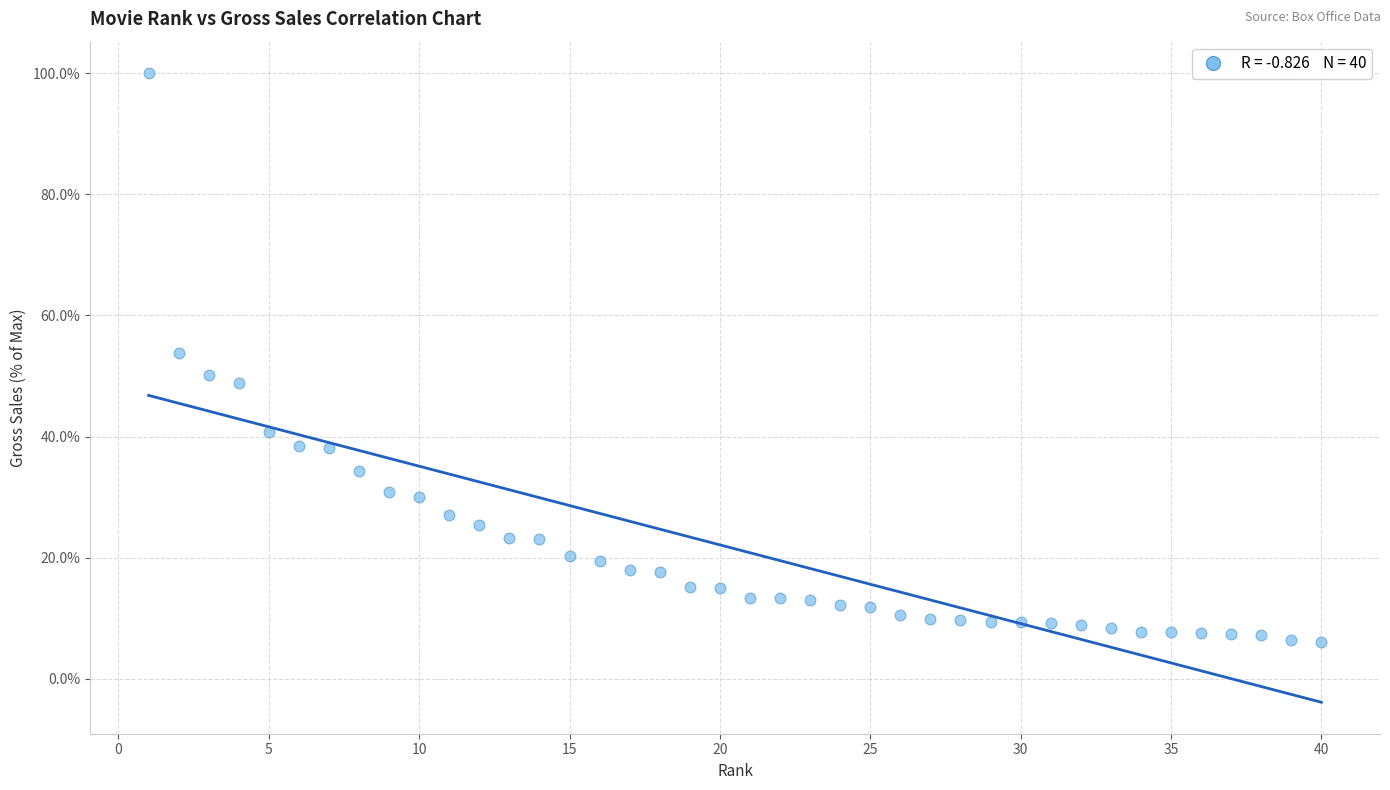

What is the range of X values (max minus min)?

39.0